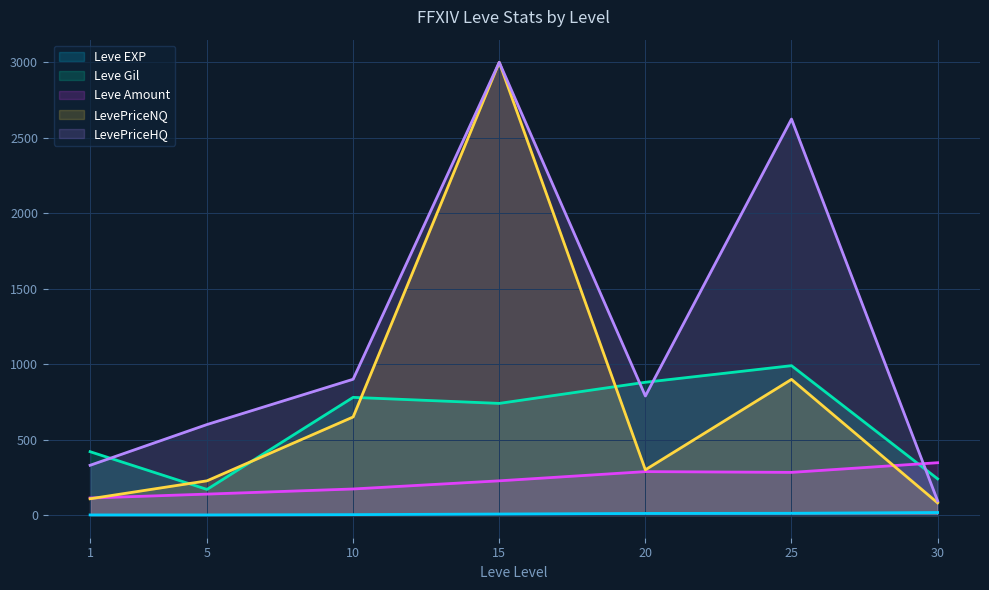

What are all the series names shown in the legend?

Leve EXP, Leve Gil, Leve Amount, LevePriceNQ, LevePriceHQ